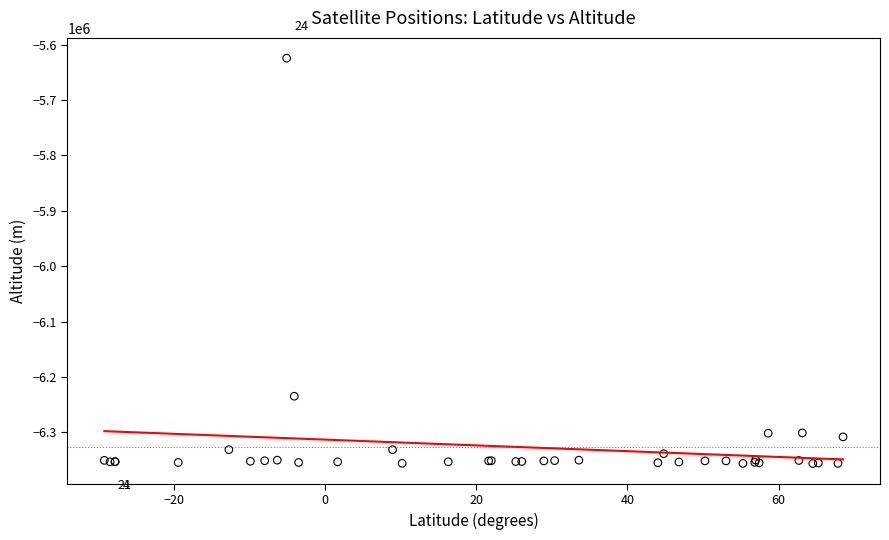

What Y value in the scatter plot is closest to -5990400?

-6234968.6